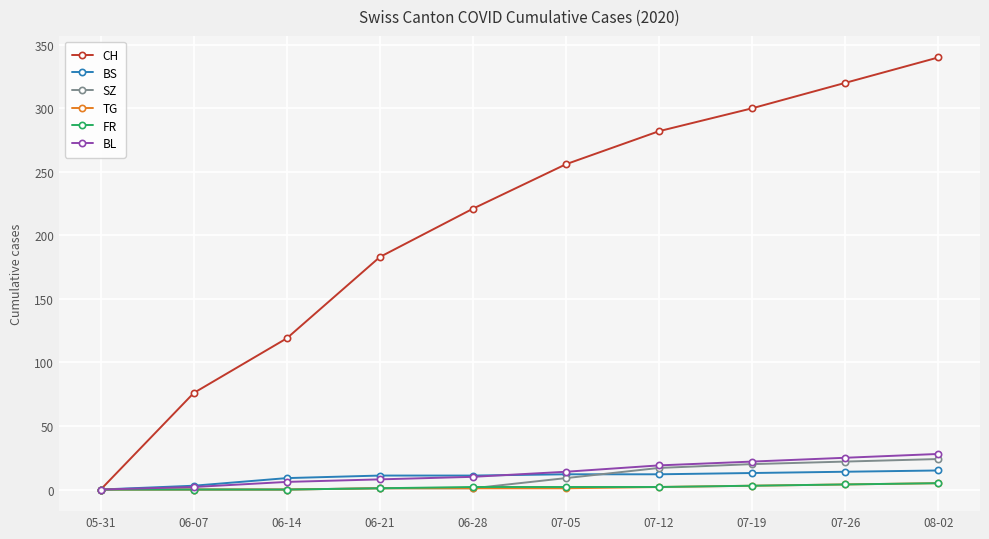

Which series changed the most between 06-07 and 07-12?

CH